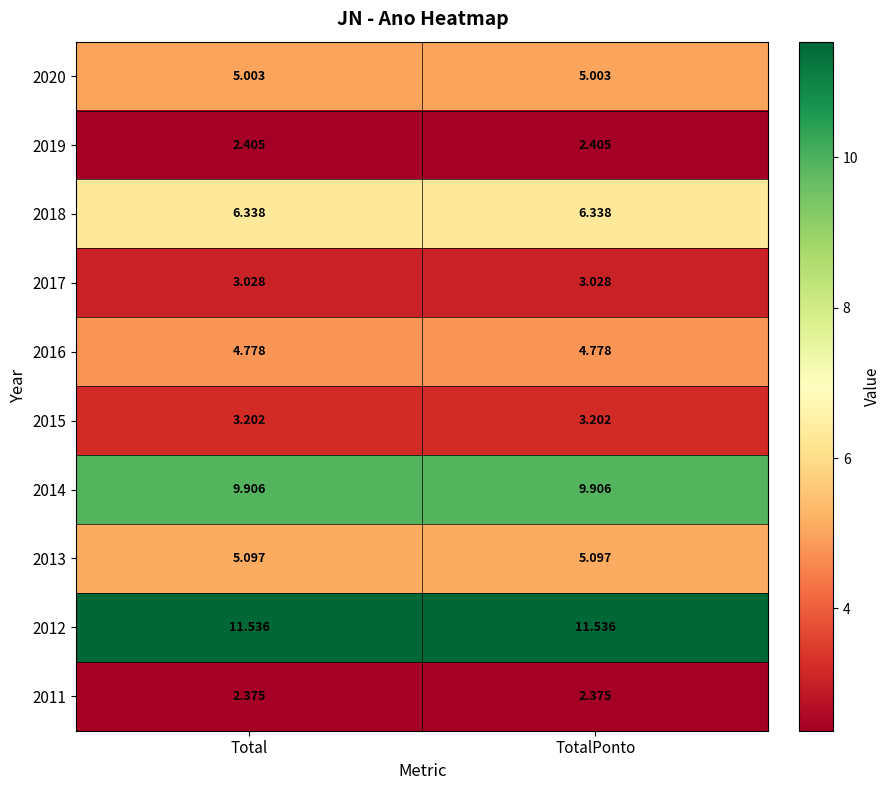

Is the value of 2017 at TotalPonto greater than the value of 2018 at Total?

No